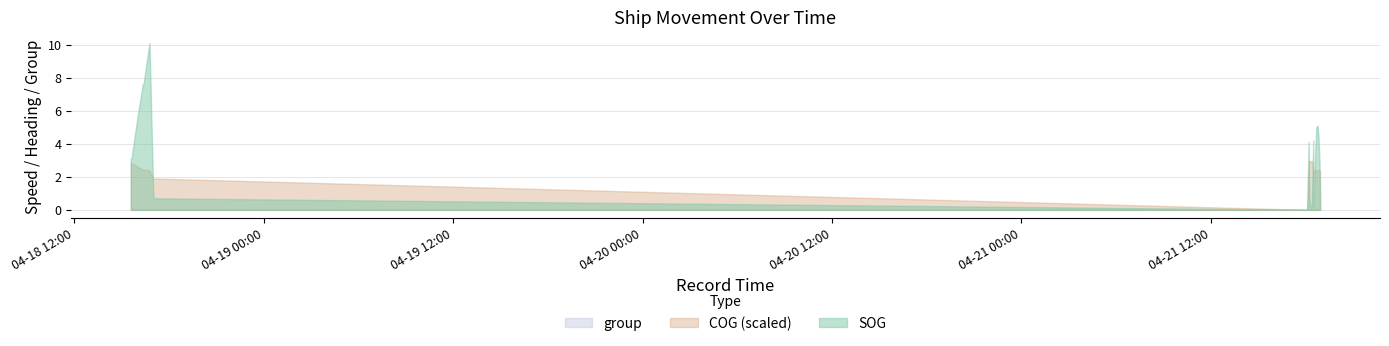

What position from the left is 2024-04-21 18:14:15?

10